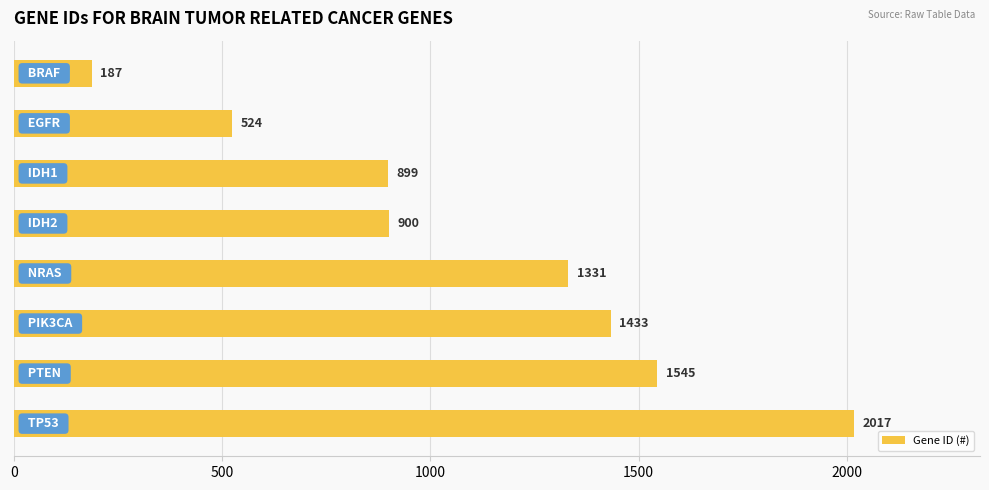

What is the value of the 3rd bar from the top?

899